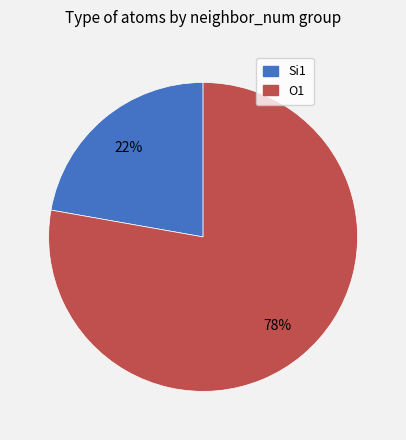

Rank the categories by value from highest to lowest.

O1, Si1